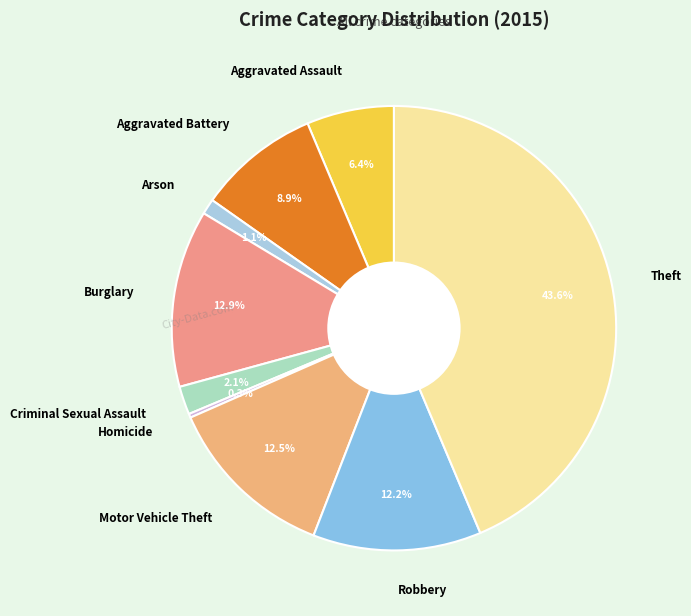

What is the ratio of the value at Criminal Sexual Assault to the value at Robbery?

0.2